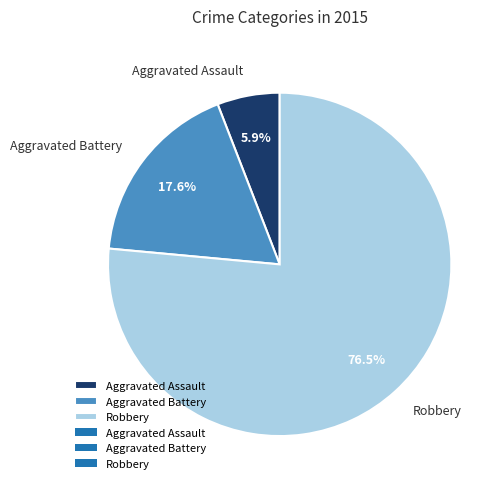

To the nearest percent, what is the combined percentage of Aggravated Battery and Robbery?

94%